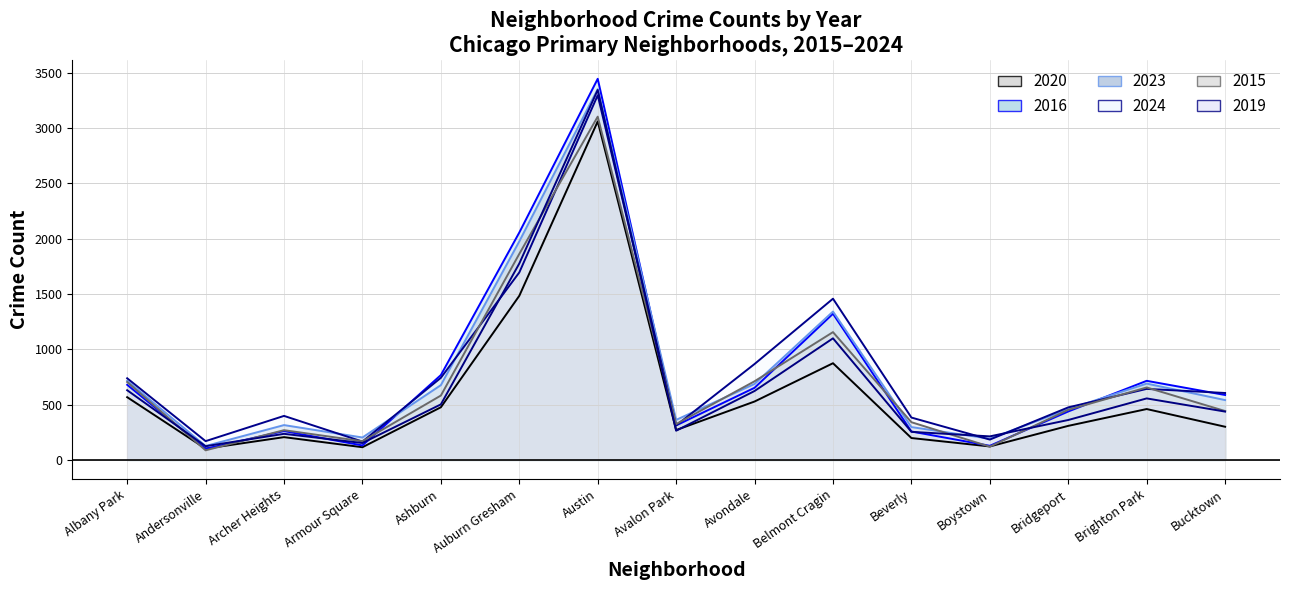

Where is the first local maximum for 2020?

Archer Heights